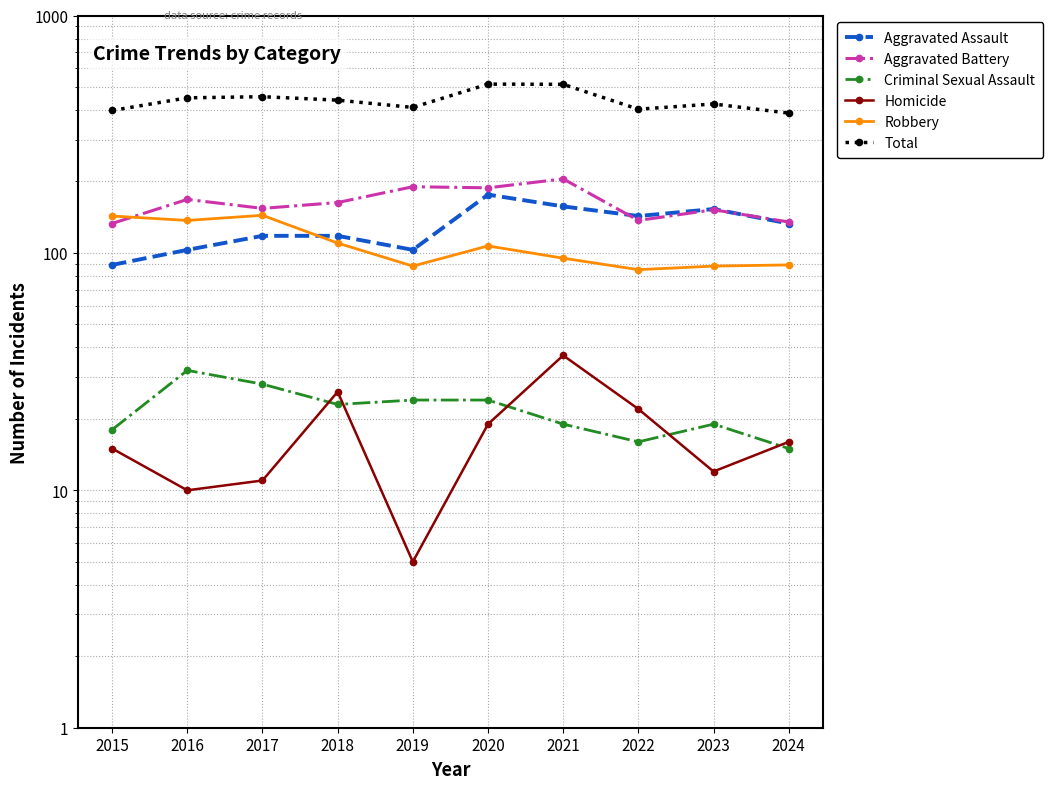

What is the maximum value shown in the chart?

514